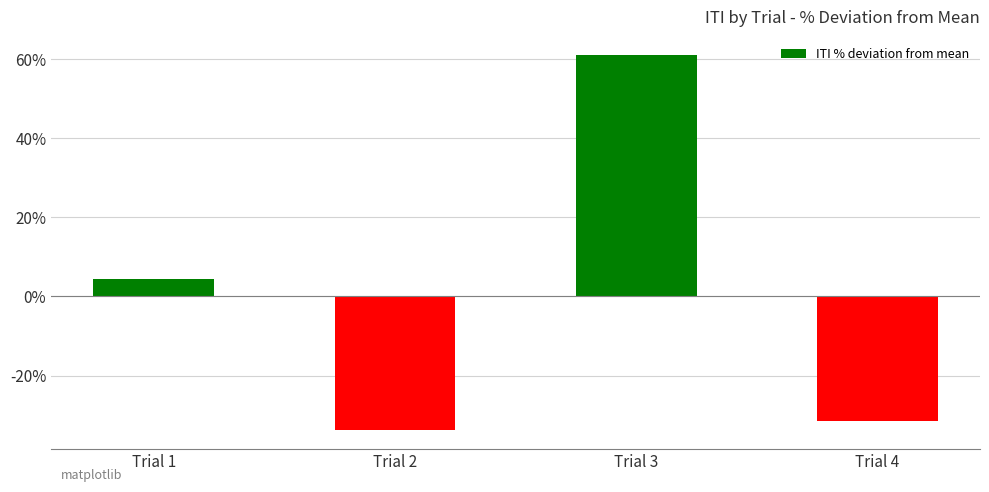

At which category does the chart reach its peak across all series?

Trial 3